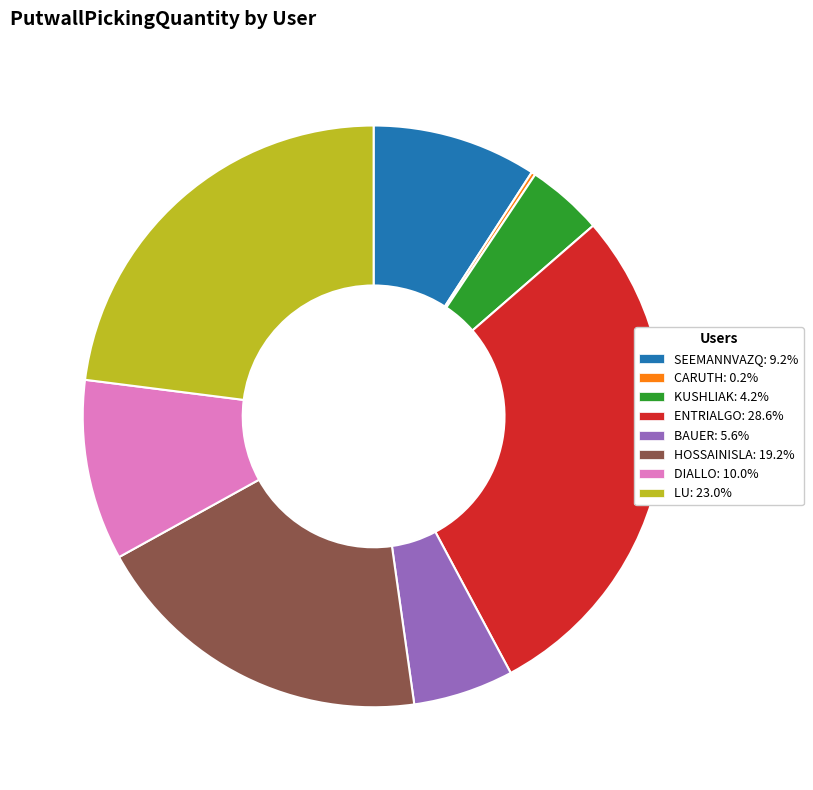

What is the ratio of the value at HOSSAINISLA: 19.2% to the value at SEEMANNVAZQ: 9.2%?

2.1